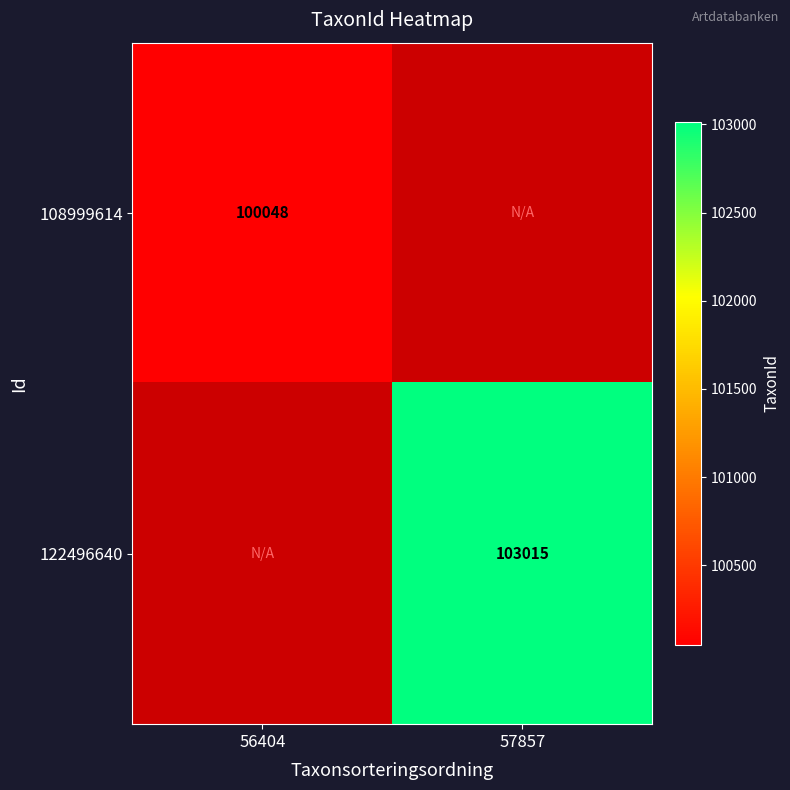

What is the maximum value shown in the chart?

103015.0